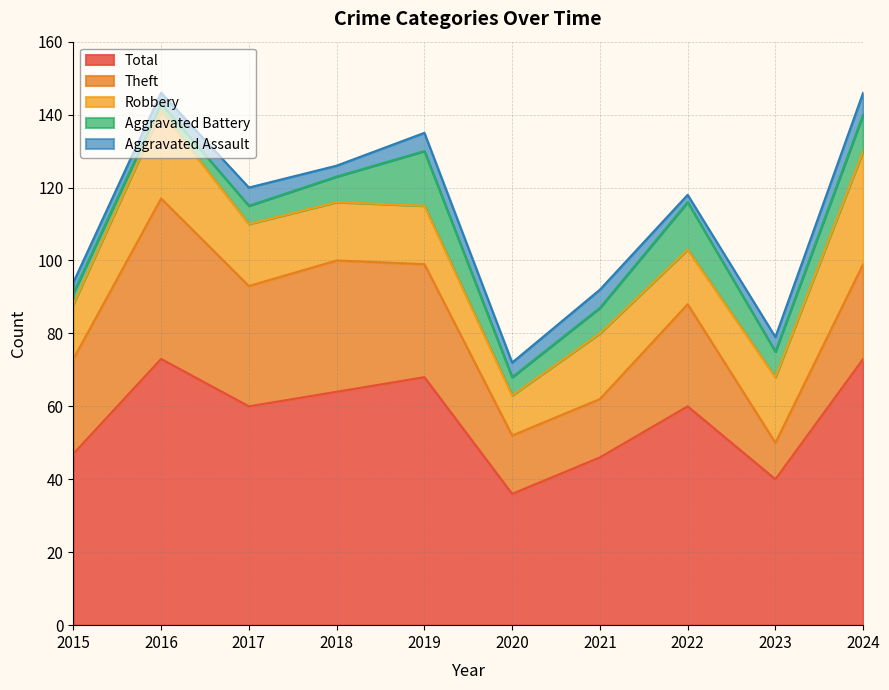

True or false: Theft and Aggravated Battery intersect in this chart.

False